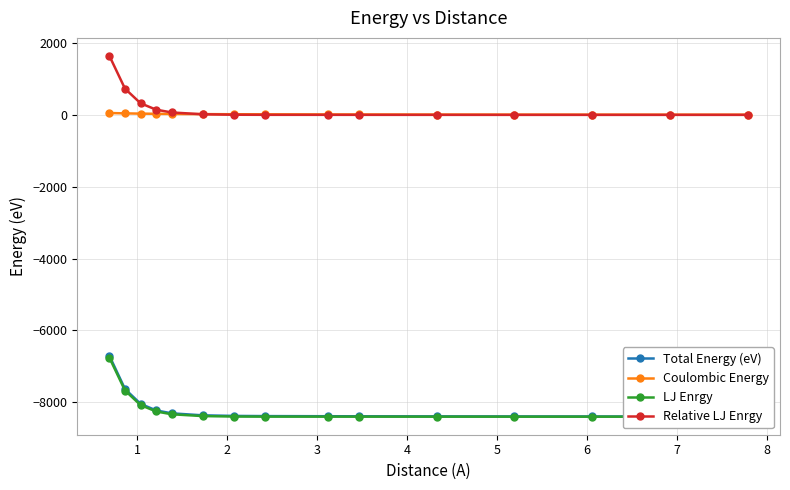

How many times do Relative LJ Enrgy and Coulombic Energy cross each other?

1